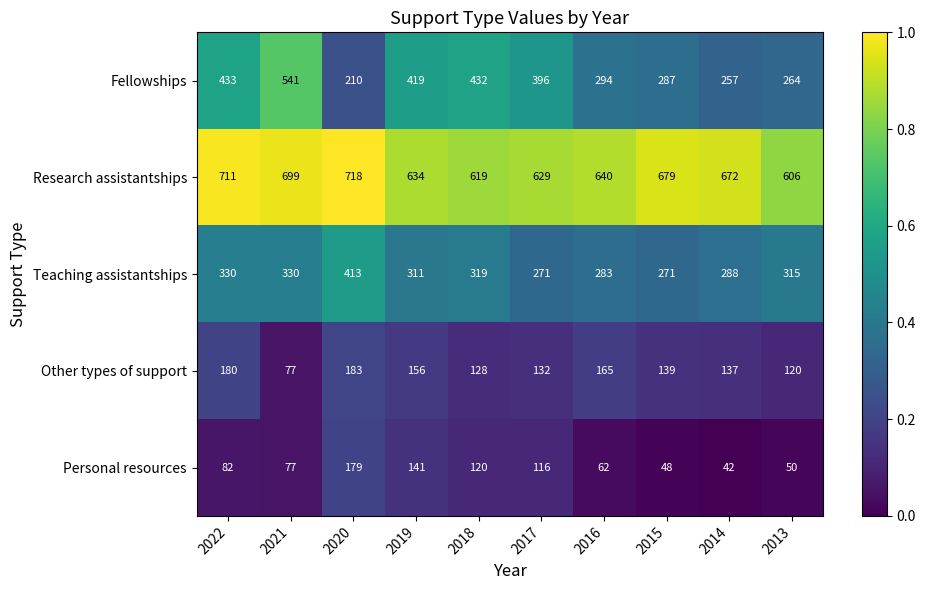

Which label corresponds to the largest value in the chart?

2020